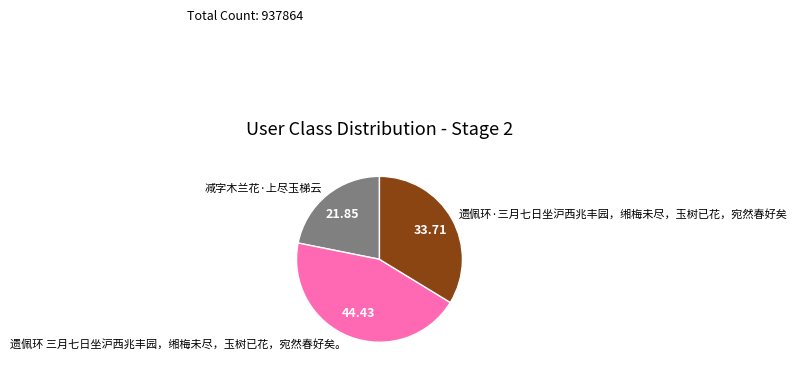

Which slice is the largest?

遗佩环 三月七日坐沪西兆丰园，缃梅未尽，玉树已花，宛然春好矣。